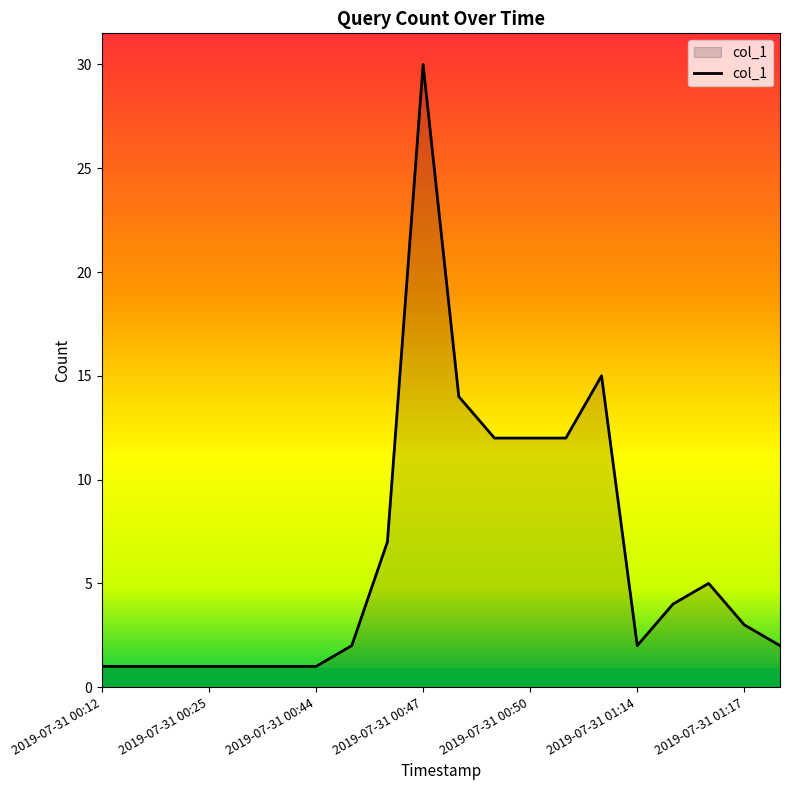

Does the chart have visible grid lines?

No